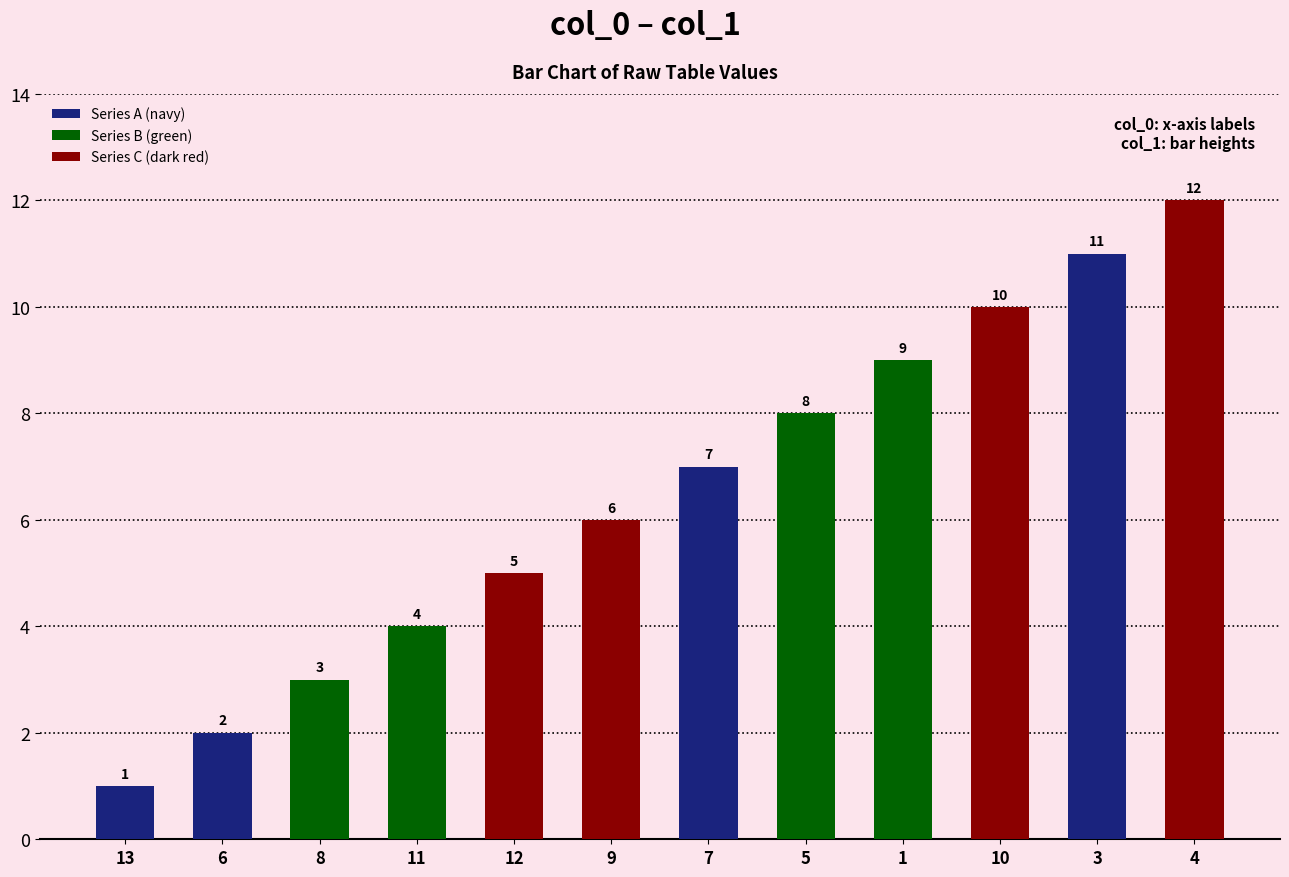

The value at 10 is 6. True or false?

False